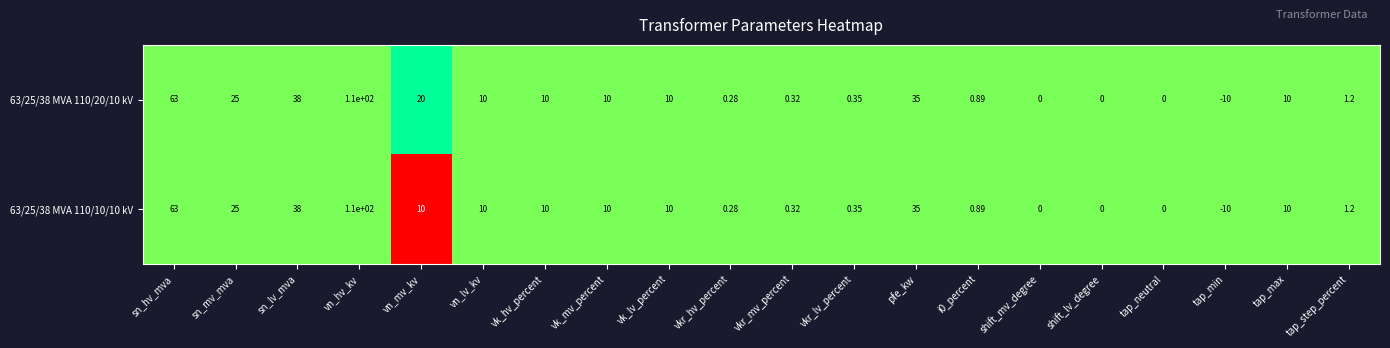

At which label does 63/25/38 MVA 110/20/10 kV reach its peak?

vn_hv_kv